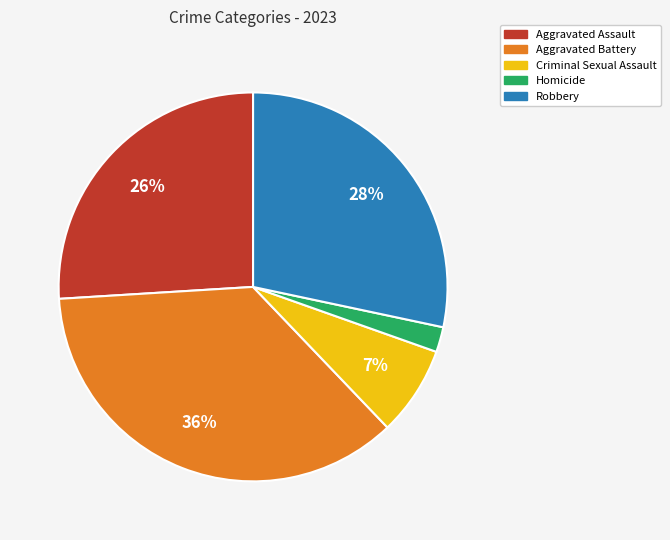

What percentage is the Aggravated Battery slice, to the nearest percent?

36%